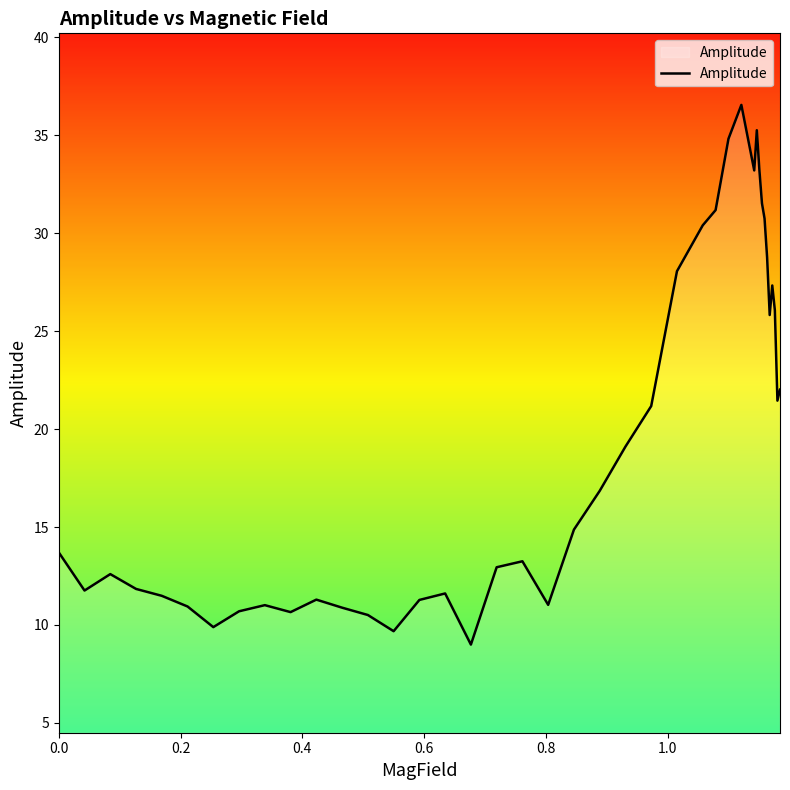

How many lines are shown in the chart?

1